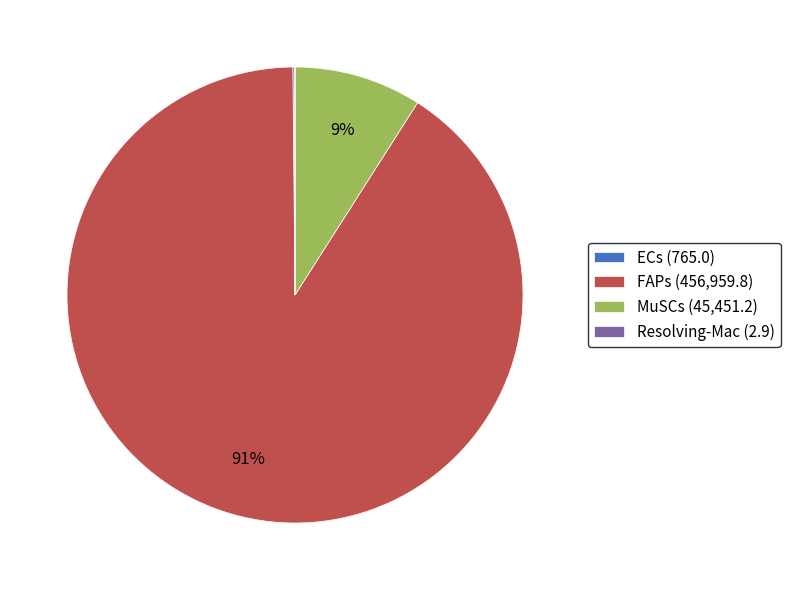

To the nearest percent, what percentage of the pie is MuSCs (45,451.2)?

9%